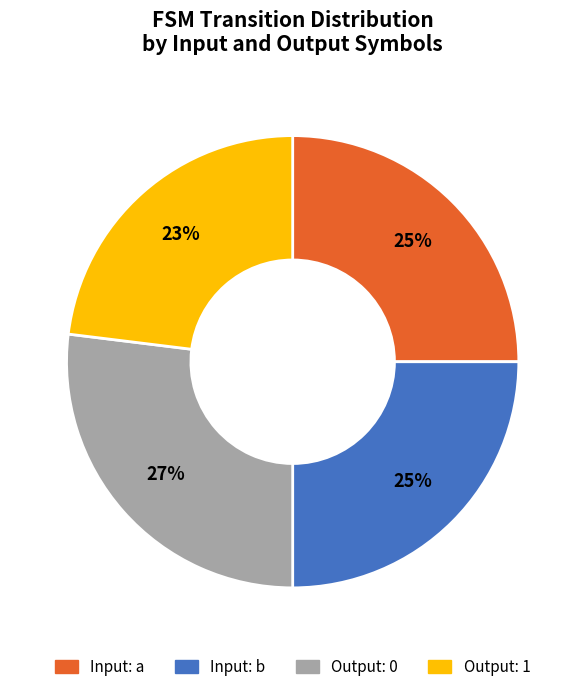

To the nearest percent, what is the average slice percentage?

25%